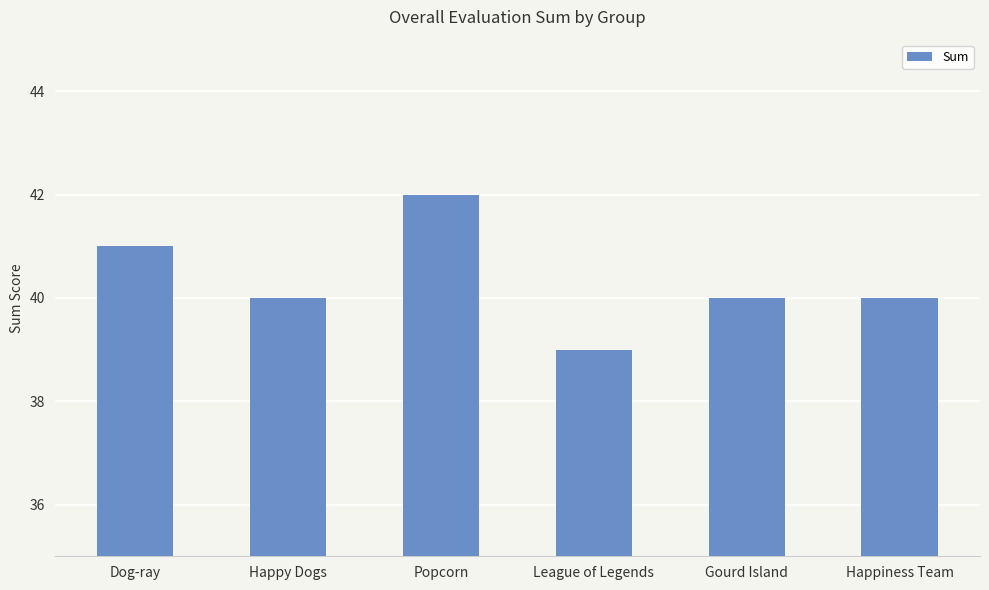

Read the value at Happy Dogs.

40